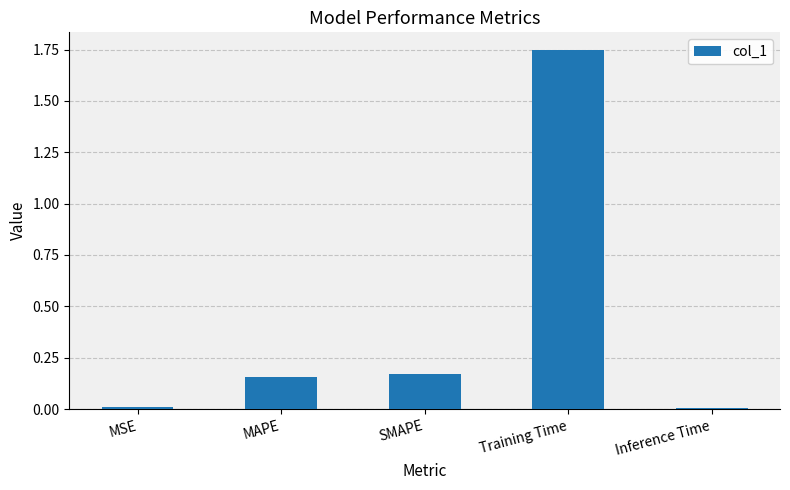

What is the label of the 3rd bar from the right?

SMAPE